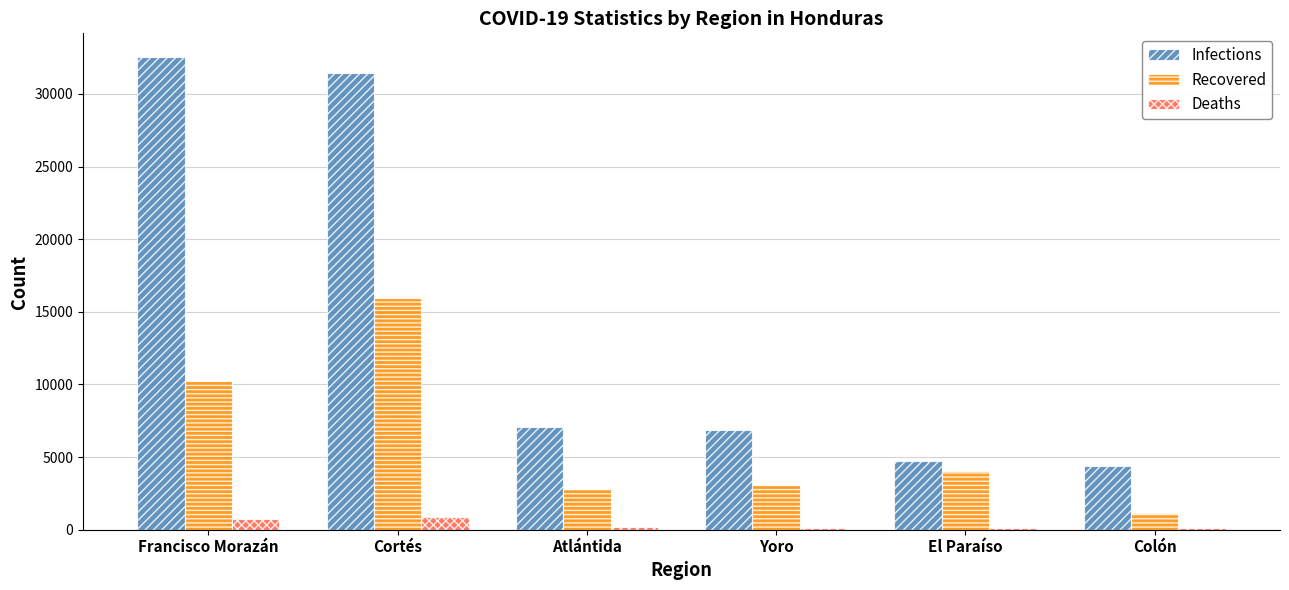

What is the greatest value displayed?

32548